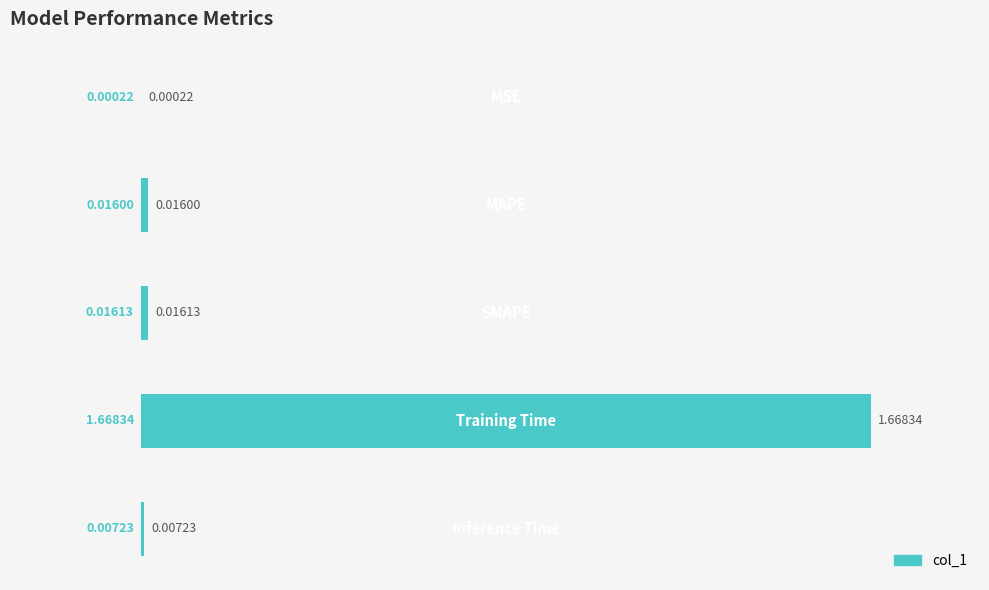

What is the sum of all values?

102.4